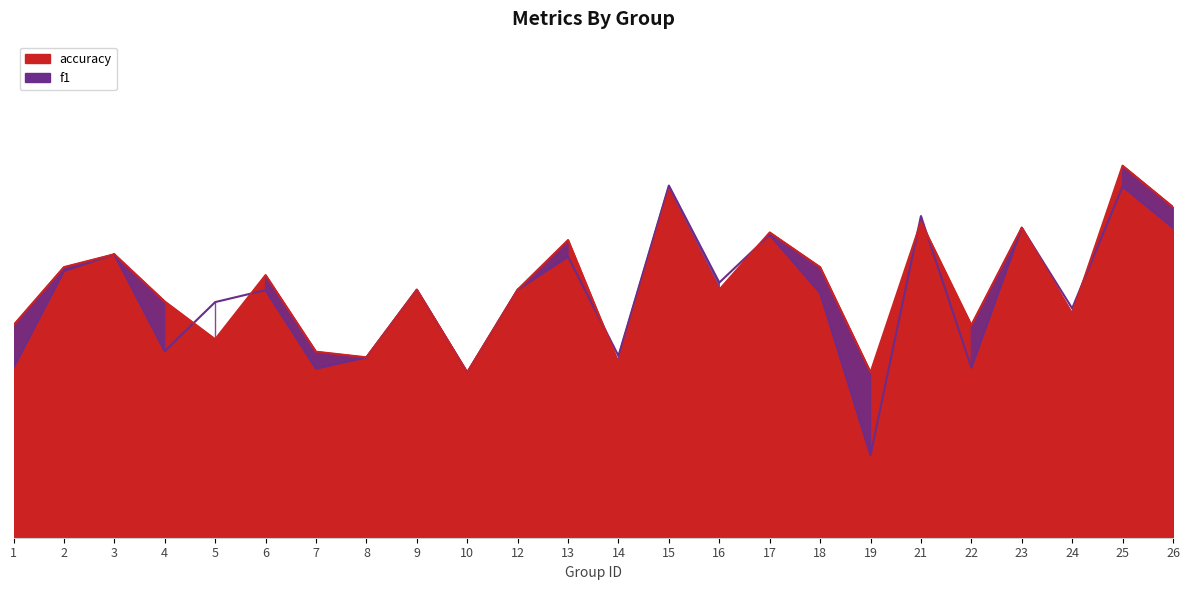

Where is the first local minimum for f1?

4